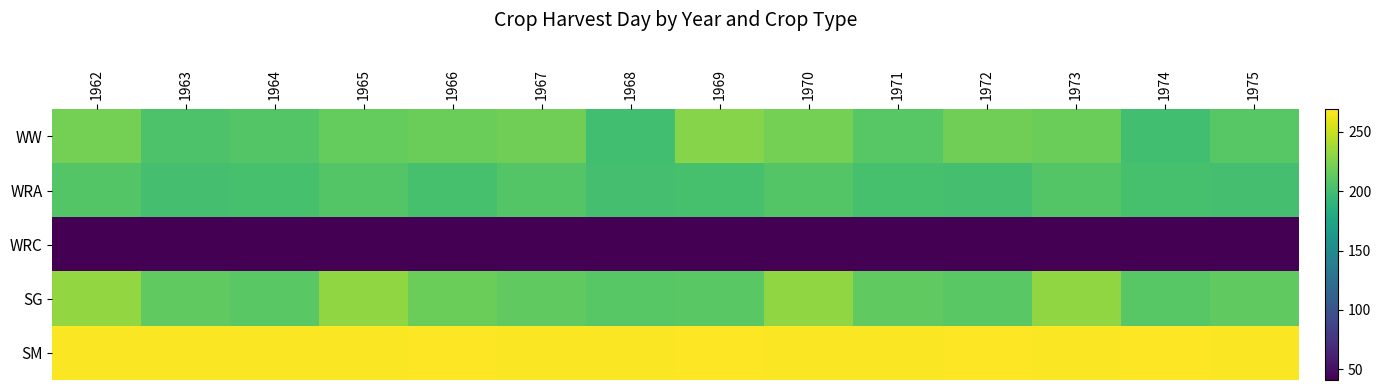

How many categories are shown in the chart?

14